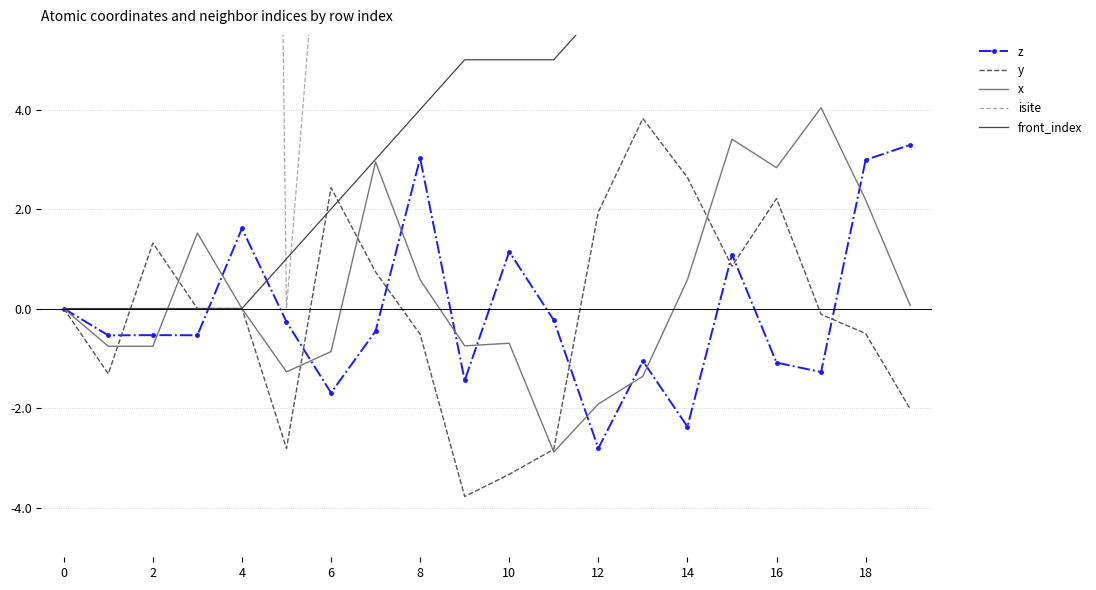

What is the spread (max minus min) of values at 14?

13.5